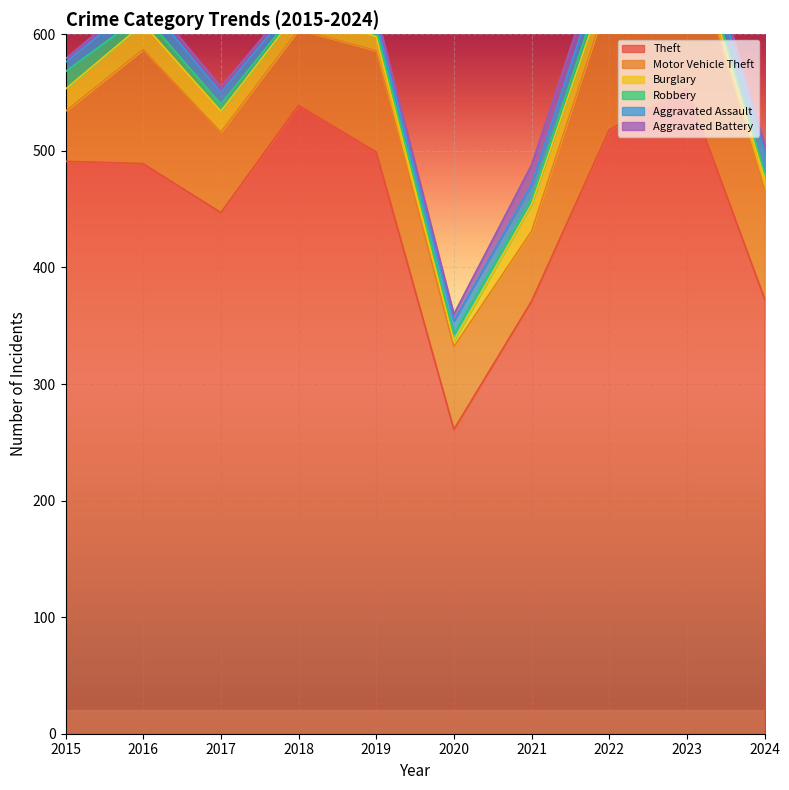

At 2022, list the series in order from largest to smallest.

Theft, Motor Vehicle Theft, Burglary, Aggravated Assault, Aggravated Battery, Robbery